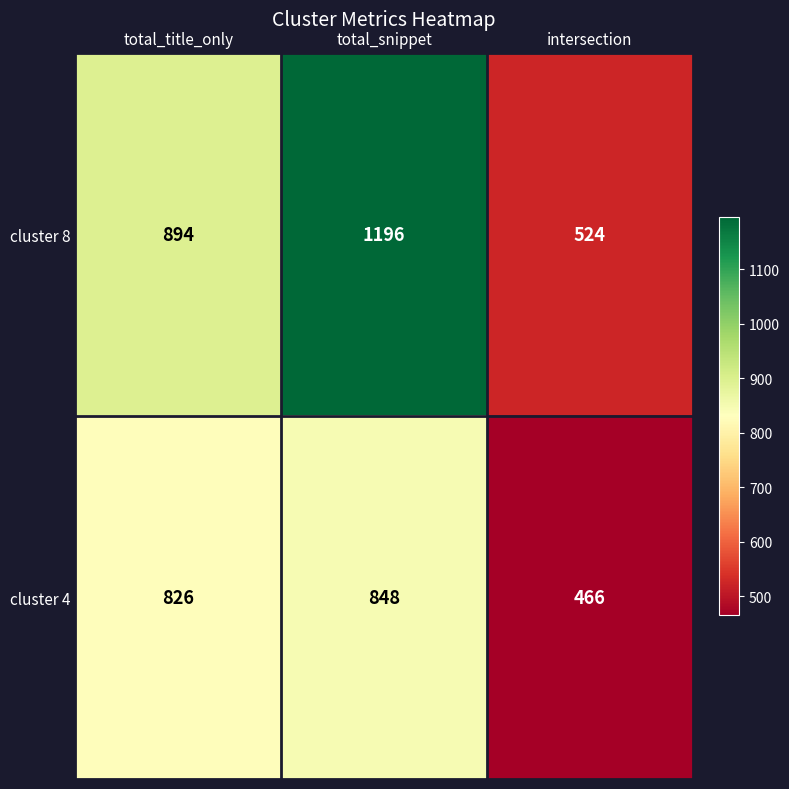

Is it true that cluster 4 equals 848 at total_snippet?

True